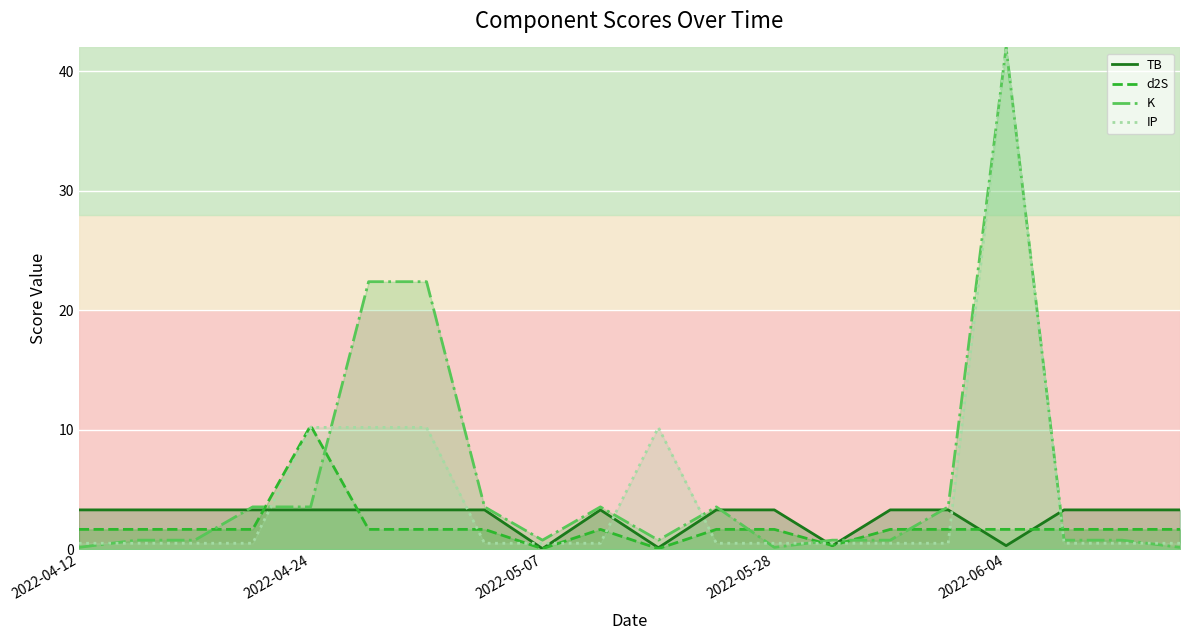

How many times do IP and d2S cross each other?

10